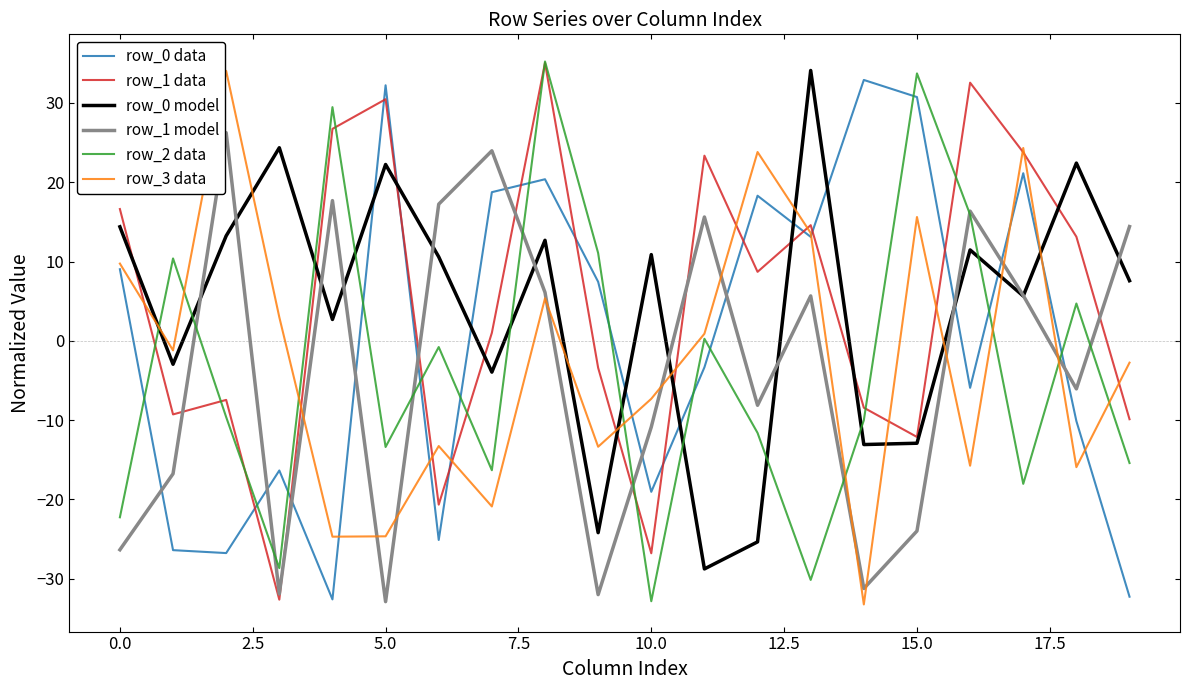

What is the maximum value shown in the chart?

35.2